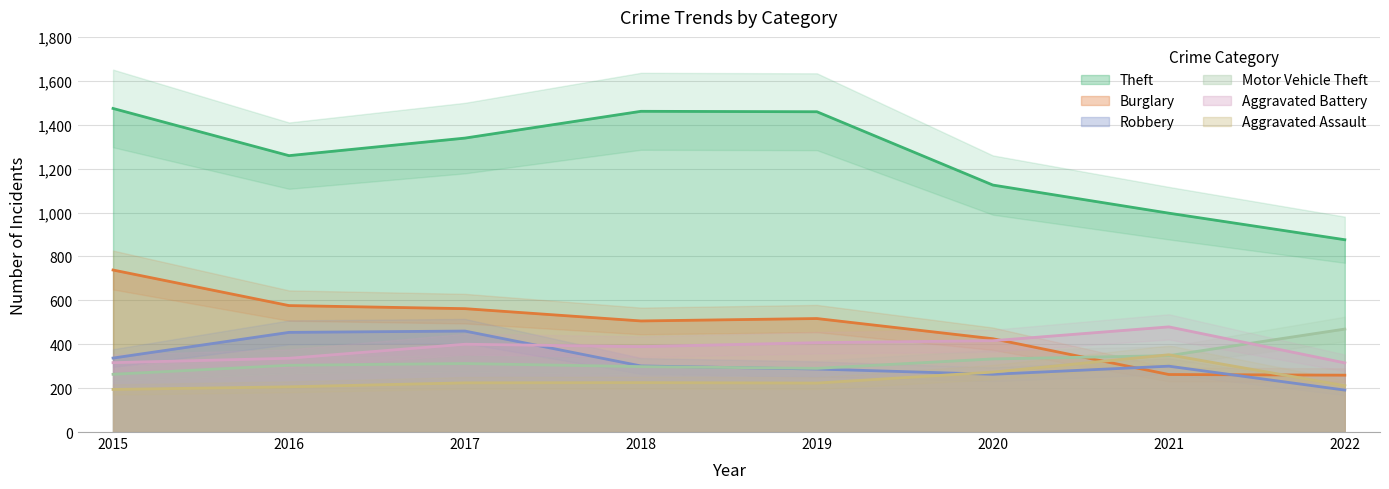

What is the sum of all Theft values?

9990